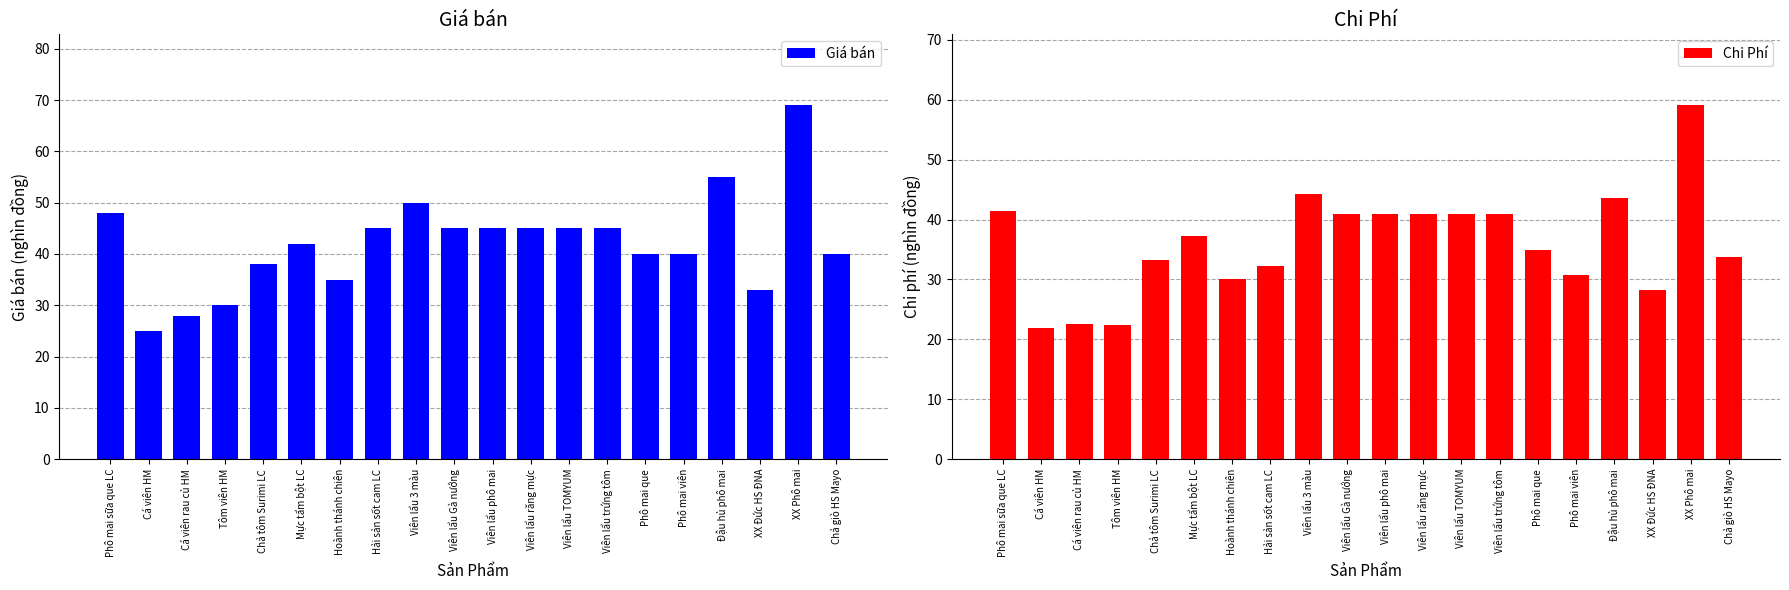

Is the value of Chi Phí at Viên lẩu TOMYUM greater than the value of Giá bán at Hải sản sốt cam LC?

No